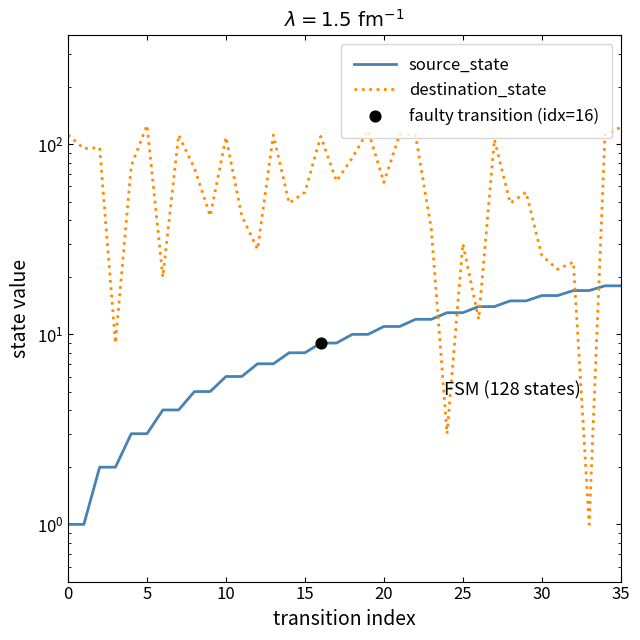

At how many categories does at least one series exceed 38?

25